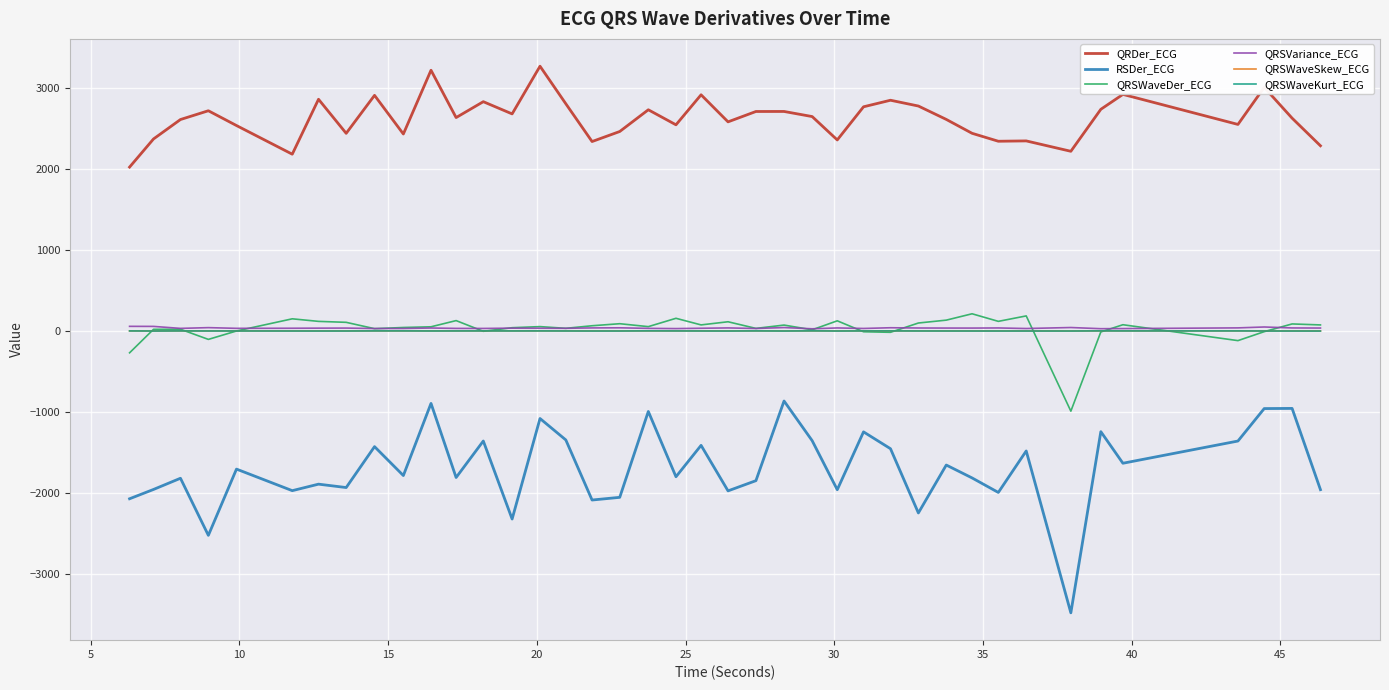

What is the highest value of the QRSWaveDer_ECG series?

213.0